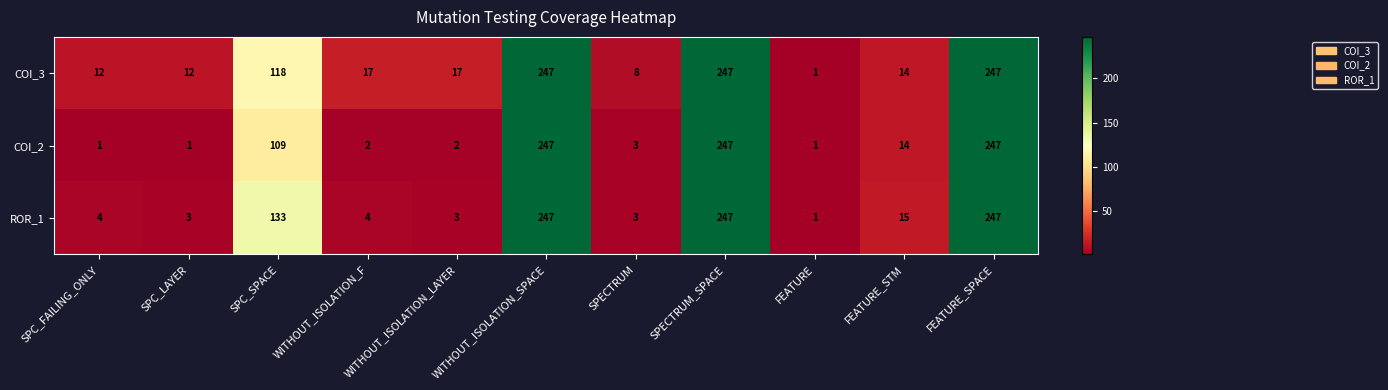

What value does the COI_3 series have at WITHOUT_ISOLATION_LAYER?

17